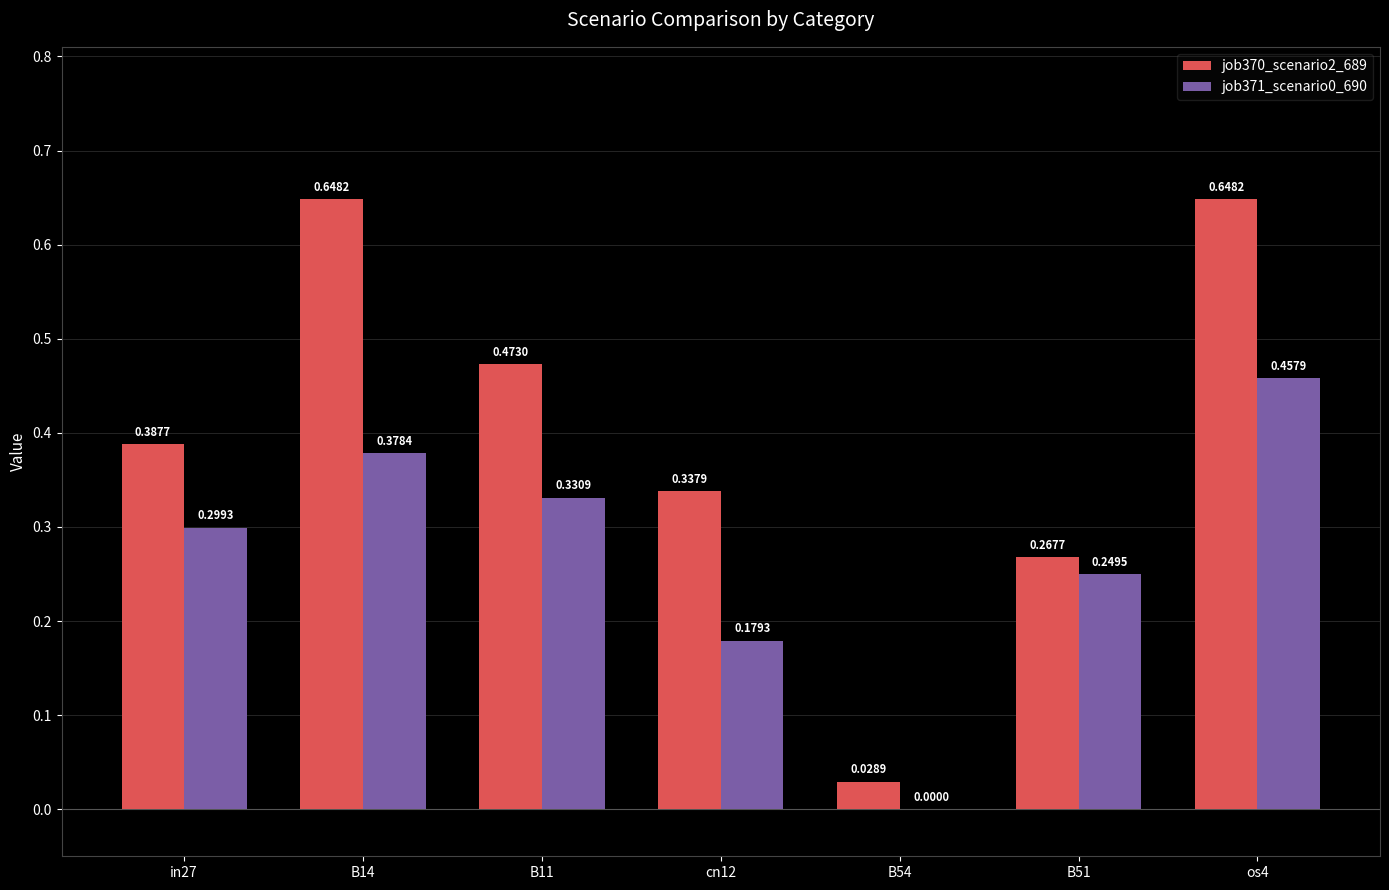

Between cn12 and os4, which series saw the biggest shift?

job370_scenario2_689